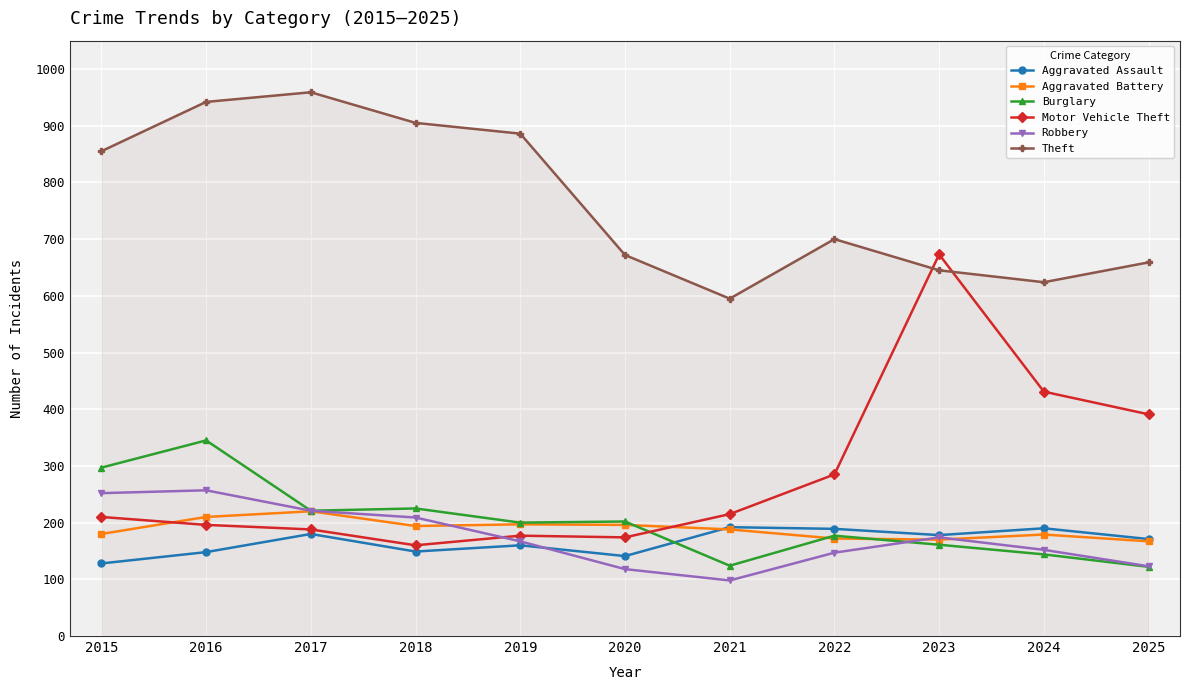

True or false: Burglary and Theft cross at least once.

False